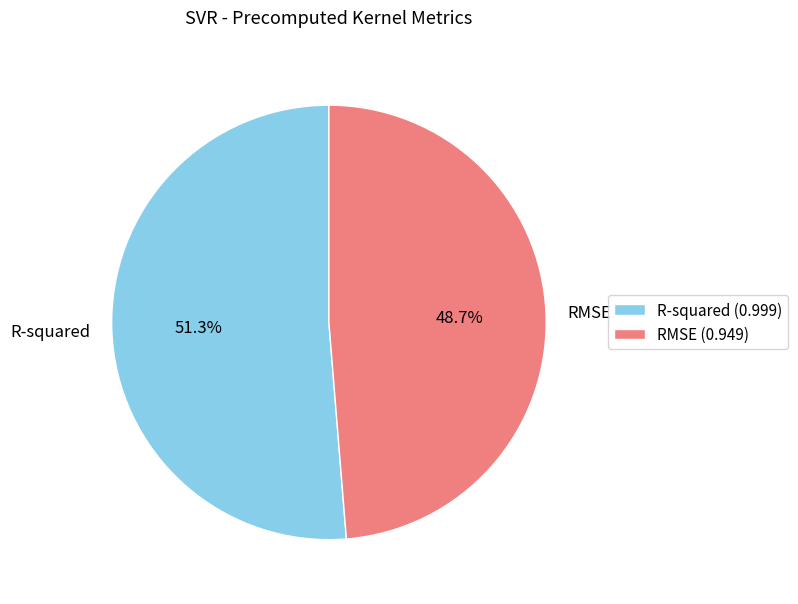

How many slices are in this pie chart?

2